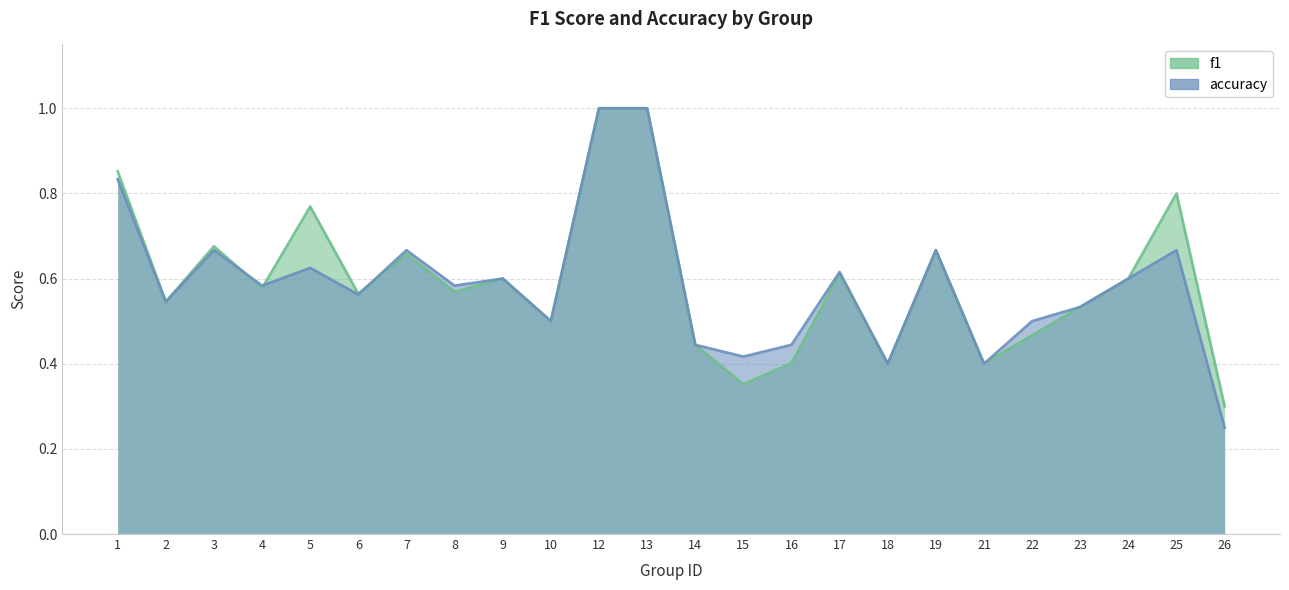

How many interior local valleys does the accuracy series have?

8